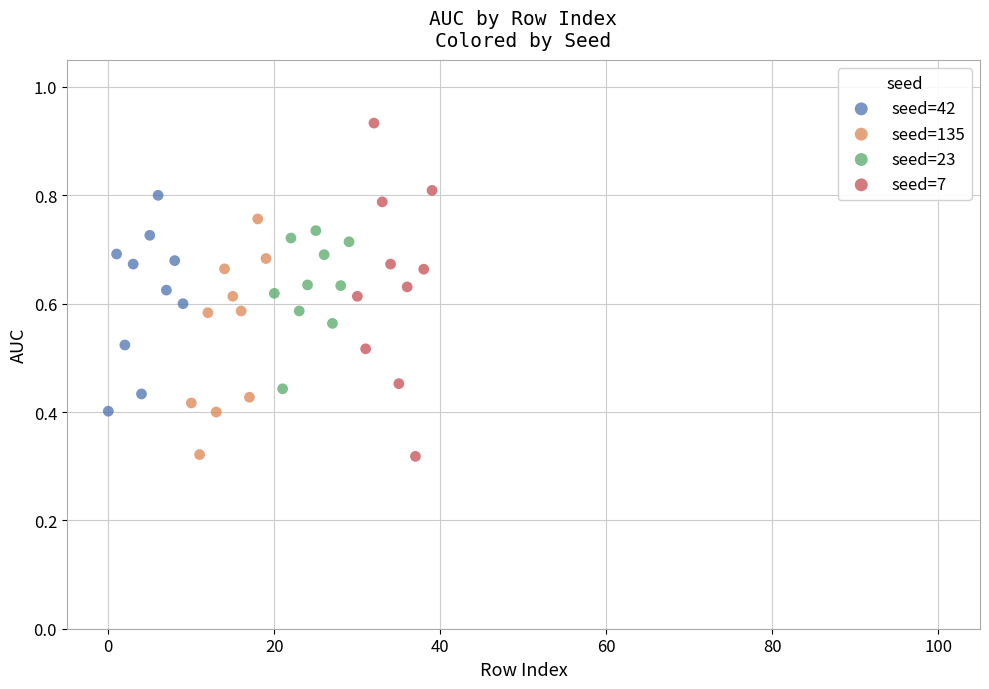

Which series reaches the maximum Y coordinate?

seed=7